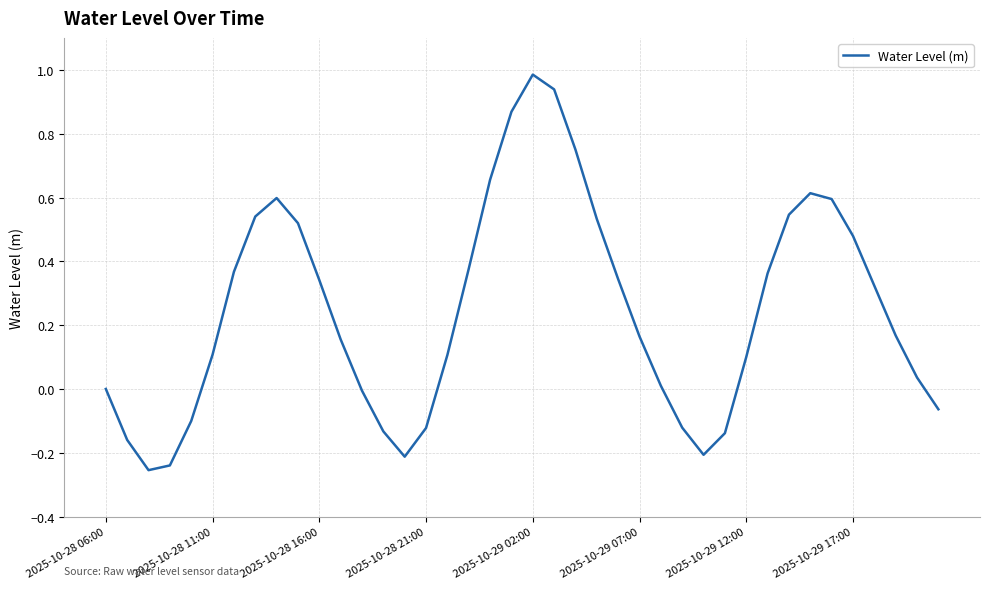

Count the number of categories in the chart.

40